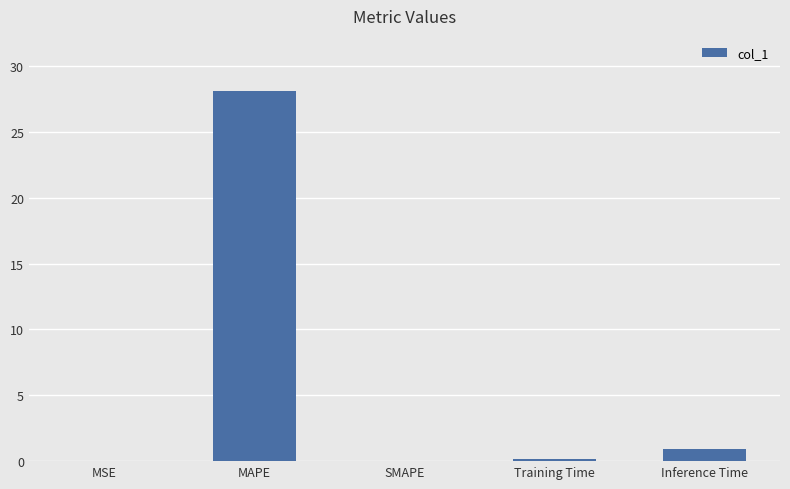

What is the maximum value shown in the chart?

28.1